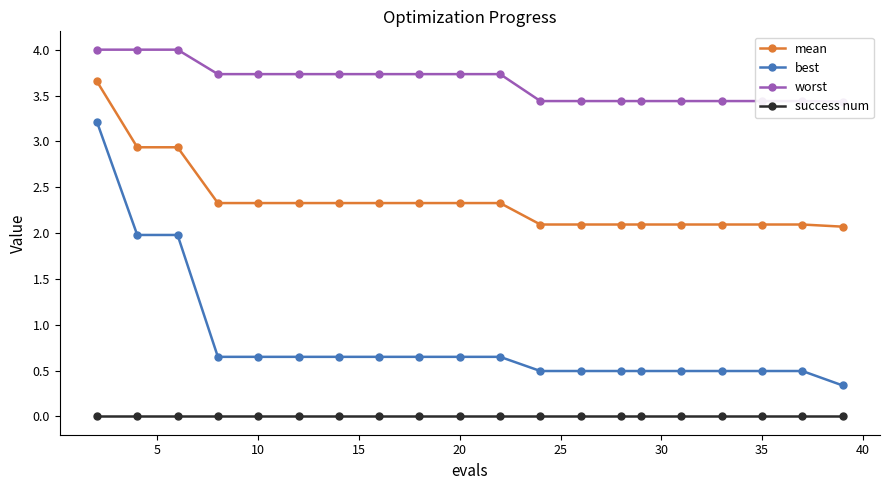

True or false: best and success num intersect in this chart.

False